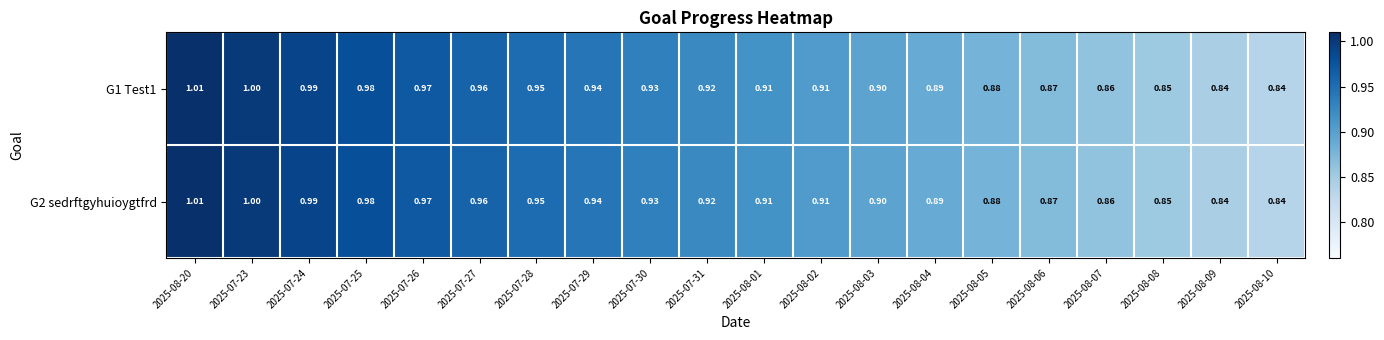

Is the value of G2 sedrftgyhuioygtfrd at 2025-08-01 greater than the value of G1 Test1 at 2025-08-04?

Yes